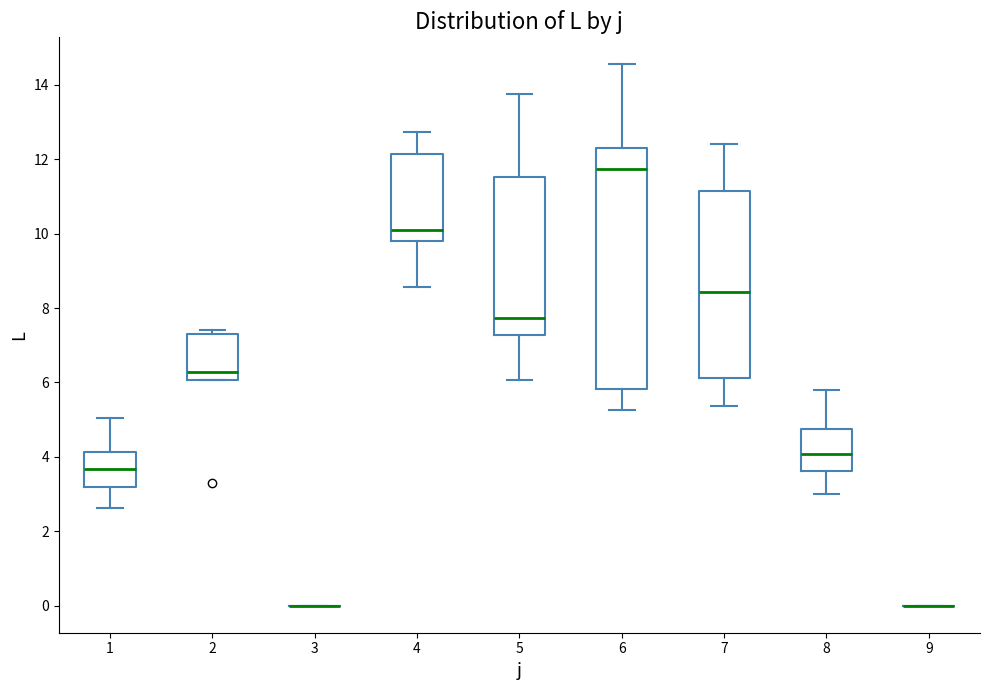

Reading left to right, transcribe this box plot: for each box, give where its median line is, the range the box spans, and where its two whiskers end, as read against the y-axis. The values are not printed on the chart, so give them approximately, as read against the axis.

1: median 3.6, box 3.2 to 4.2, whiskers 2.6 to 5.0
2: median 6.2, box 6.0 to 7.4, whiskers 6.0 to 7.4 (just above the box's upper edge)
3: box collapsed to a line at 0.0, whiskers 0.0 to 0.0
4: median 10.0, box 9.8 to 12.2, whiskers 8.6 to 12.8
5: median 7.8, box 7.2 to 11.6, whiskers 6.0 to 13.8
6: median 11.8, box 5.8 to 12.2, whiskers 5.2 to 14.6
7: median 8.4, box 6.2 to 11.2, whiskers 5.4 to 12.4
8: median 4.0, box 3.6 to 4.8, whiskers 3.0 to 5.8
9: box collapsed to a line at 0.0, whiskers 0.0 to 0.0